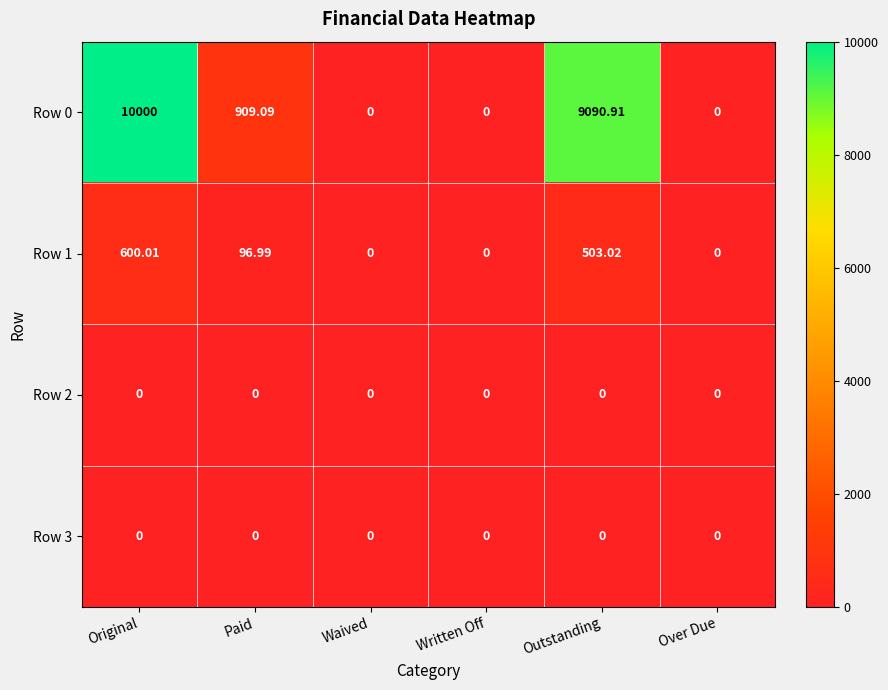

What is the difference between the highest and lowest values at Original?

10000.0